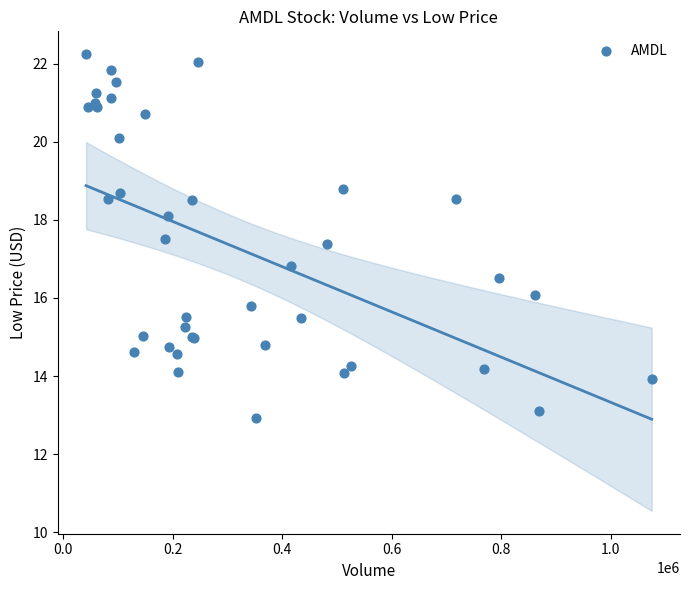

What Y value in the scatter plot is closest to 17?

16.8